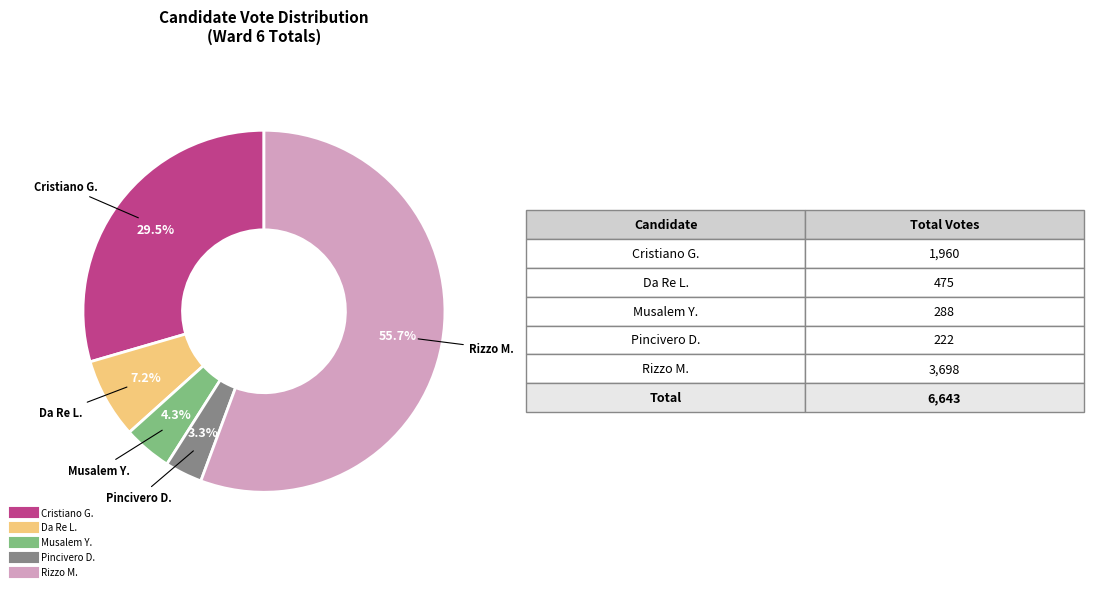

Is there any slice that represents more than half of the pie?

Yes